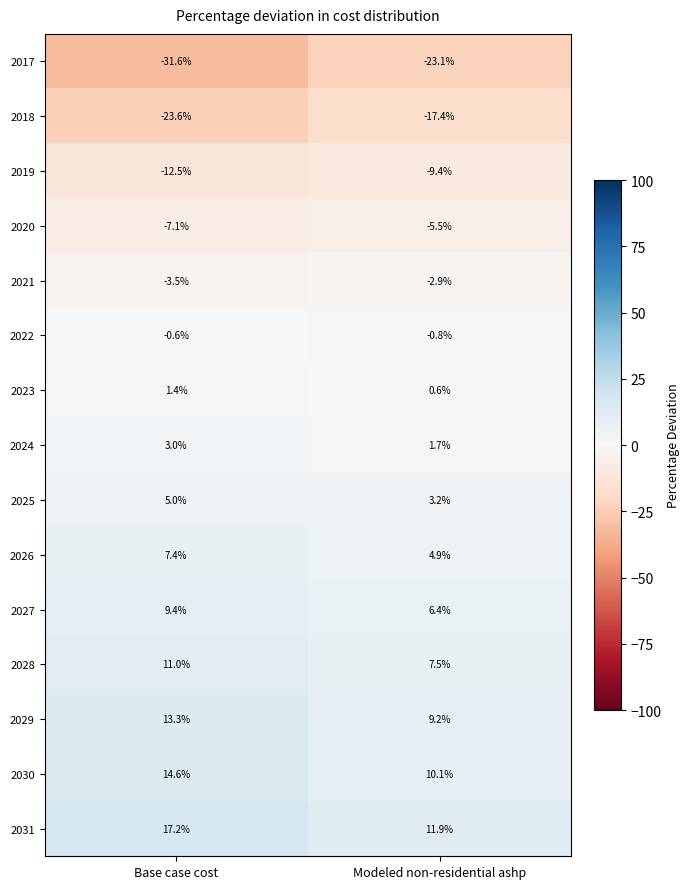

At which label does 2023 first exceed 1?

Base case cost